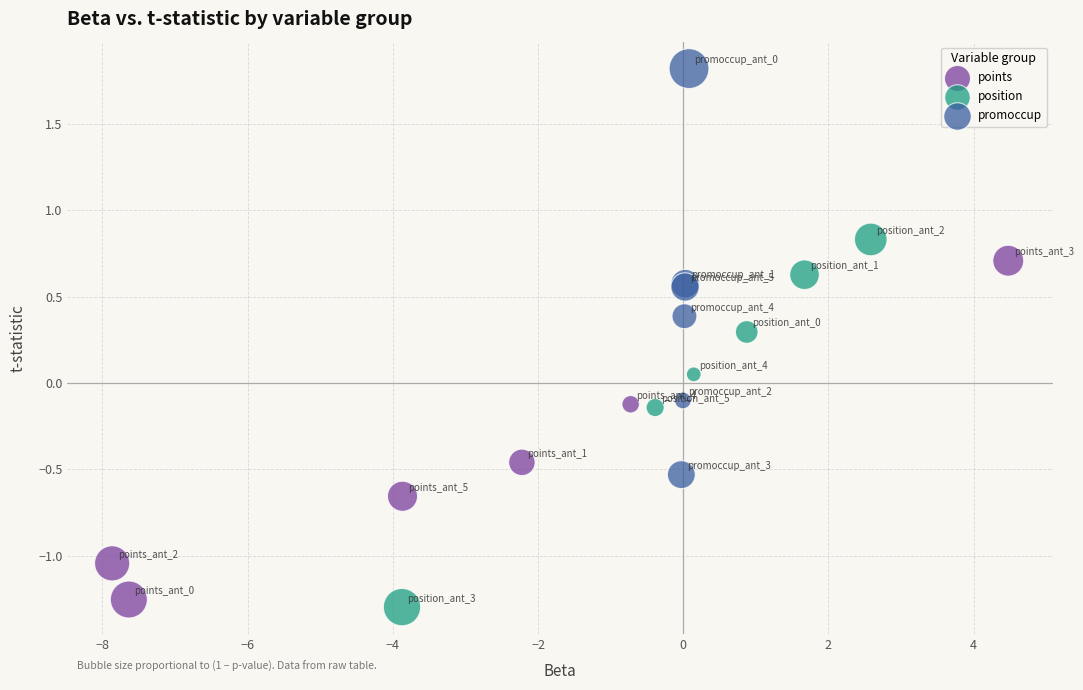

Which series has the largest Y range (max minus min)?

promoccup